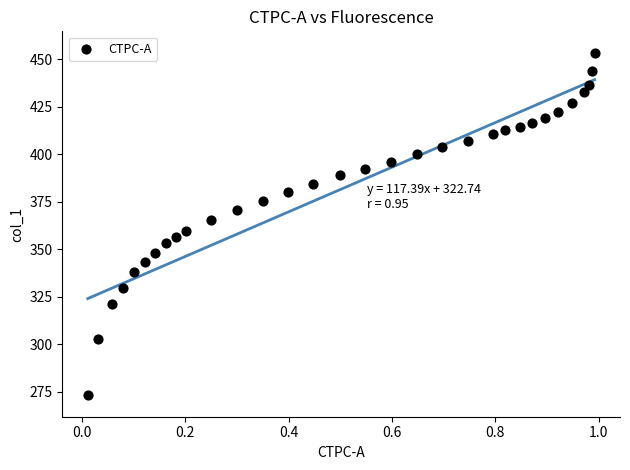

What is the range of X values (max minus min)?

1.0